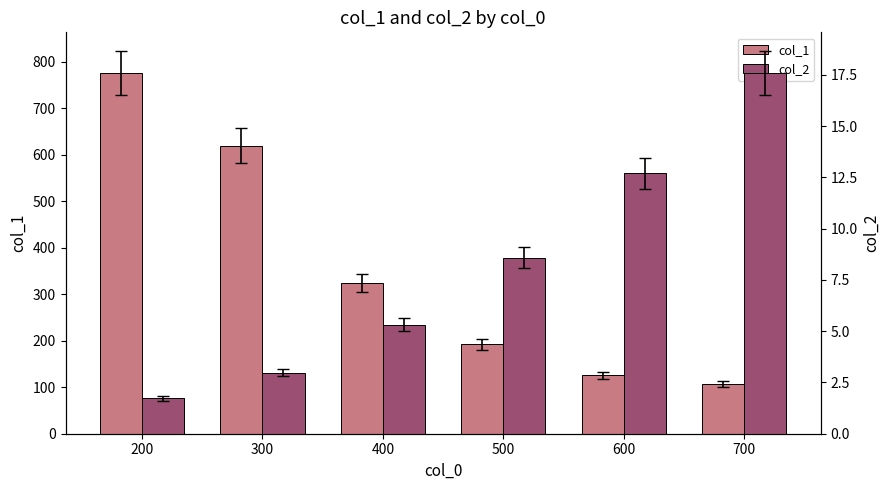

At which label does col_1 first exceed 324?

200